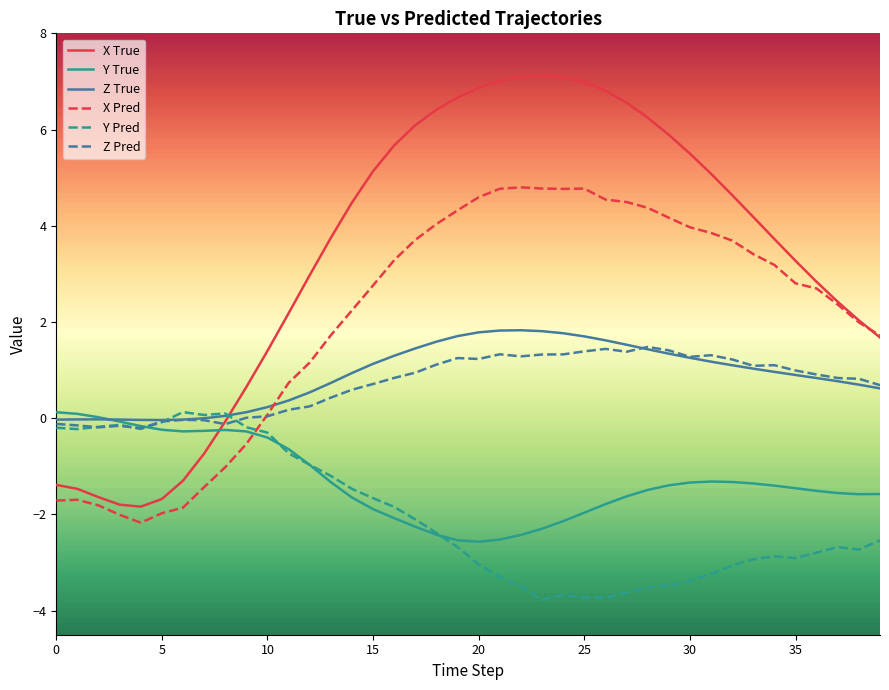

Which series has the largest range (max minus min)?

X True